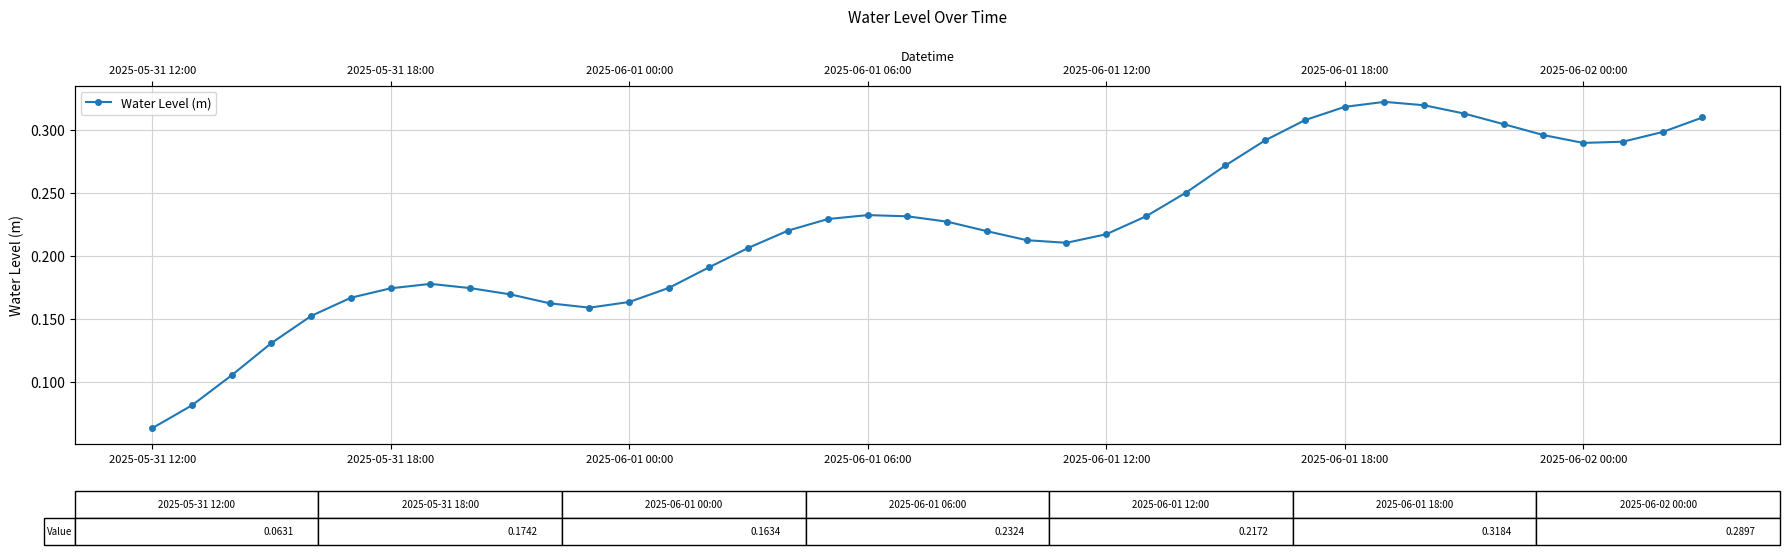

The chart shows a value of 0.2 at 10. True or false?

True